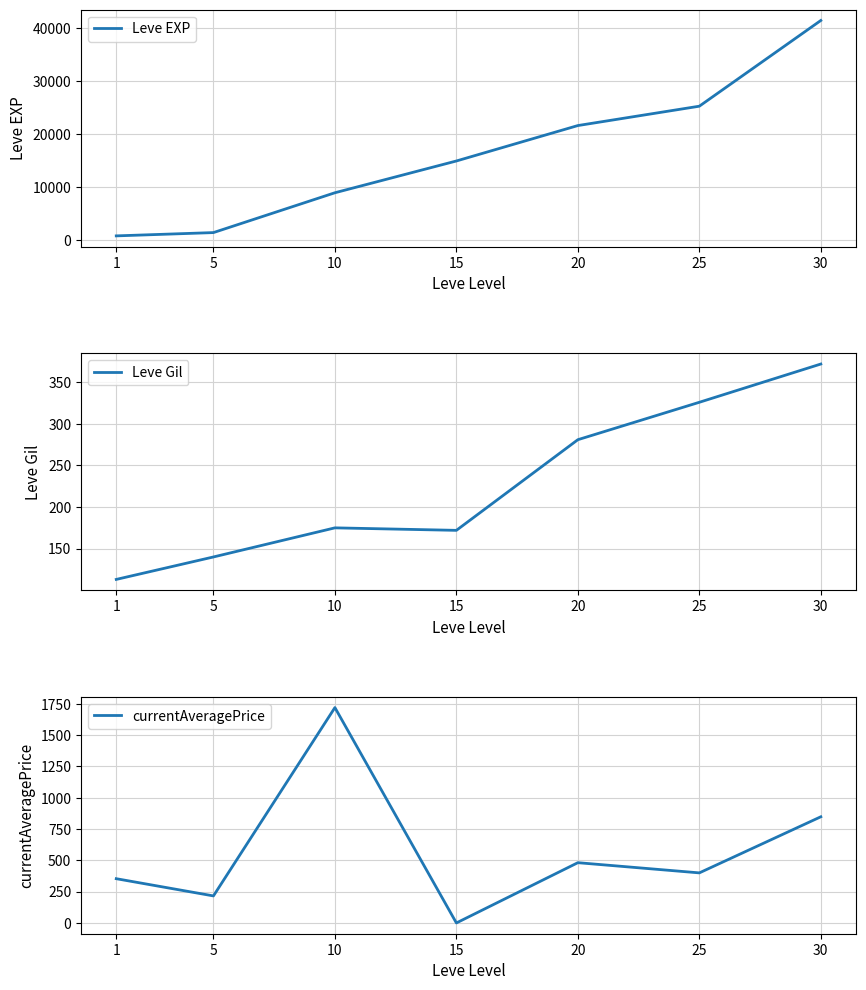

Where is Leve EXP nearest to the value 21105?

20